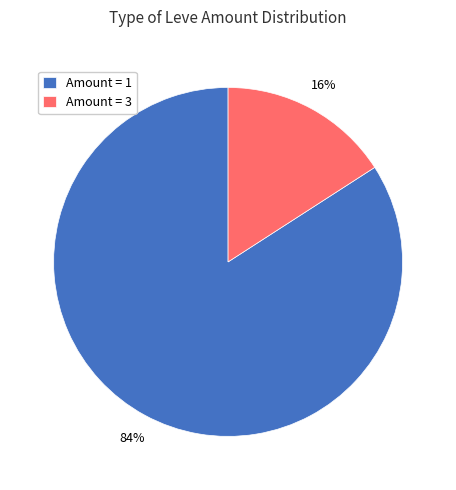

Count the number of slices in the pie.

2